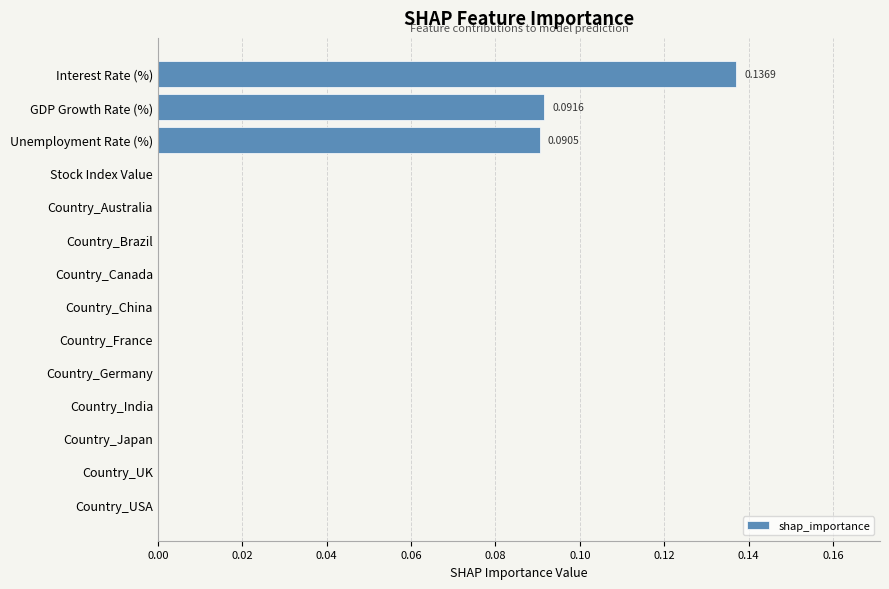

What is the sum of all values?

0.3